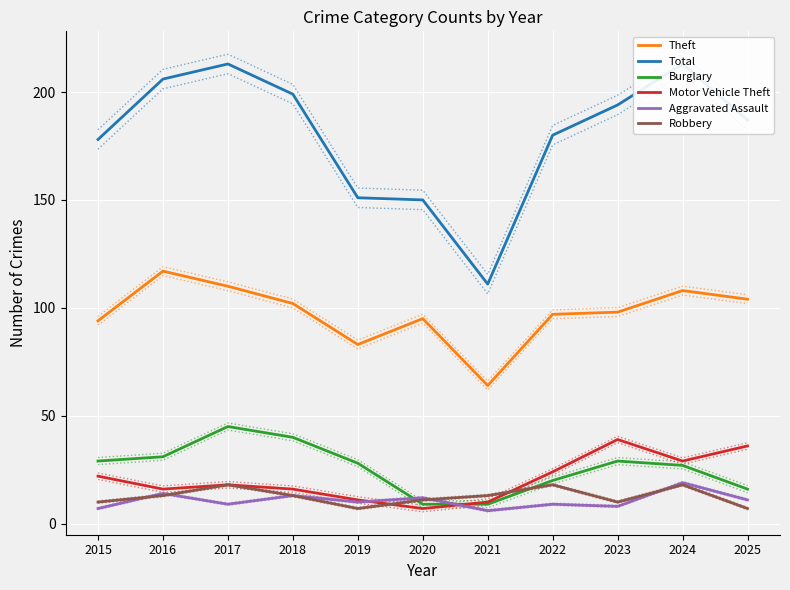

Reading right to left, transcribe all the data shown in this chart.

Theft: 104	108	98	97	64	95	83	102	110	117	94
Total: 187	213	194	180	111	150	151	199	213	206	178
Burglary: 16	27	29	20	9	9	28	40	45	31	29
Motor Vehicle Theft: 36	29	39	24	10	7	11	16	18	16	22
Aggravated Assault: 11	19	8	9	6	12	10	13	9	14	7
Robbery: 7	18	10	18	13	11	7	13	18	13	10